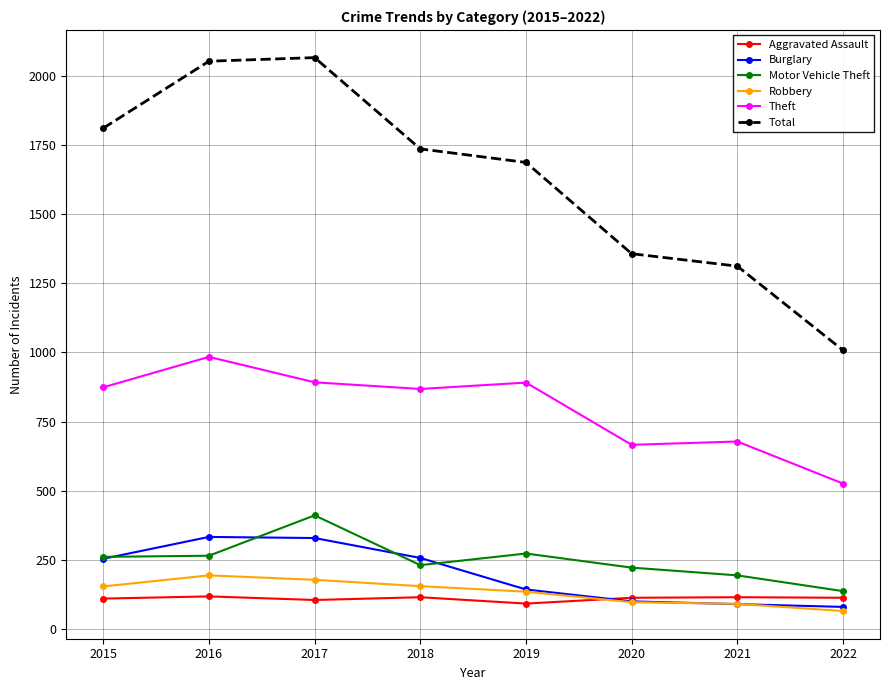

Does the chart display data point markers on the line(s)?

Yes